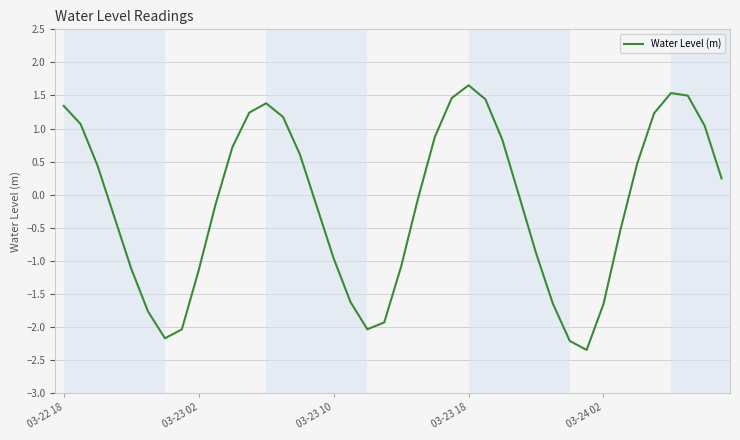

How many distinct data groups are displayed?

1